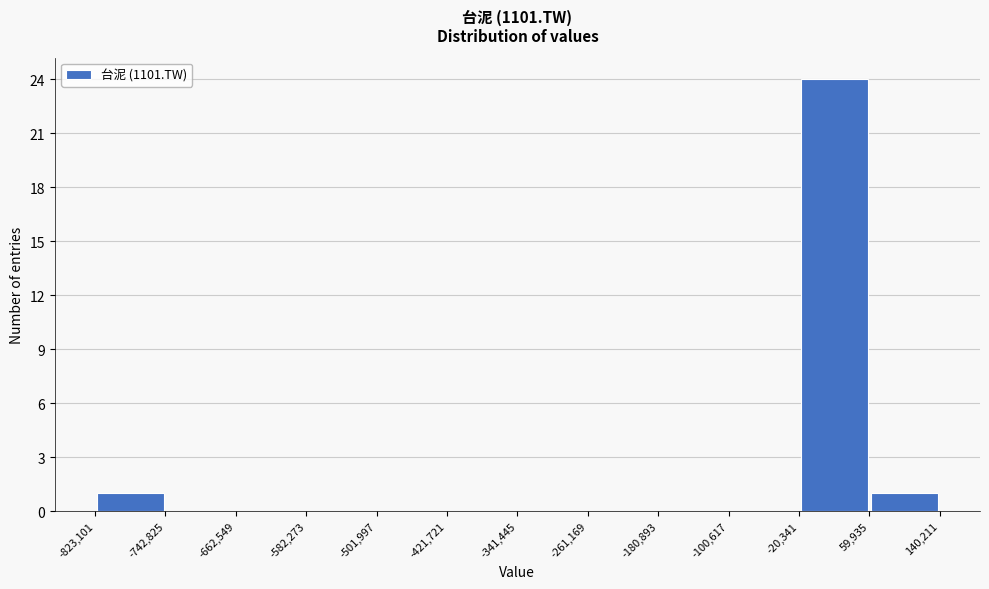

How tall is the bar that spans -823,101 to -742,825 on the x-axis? The values are not printed on the chart, so give them approximately, as read against the axis.

1